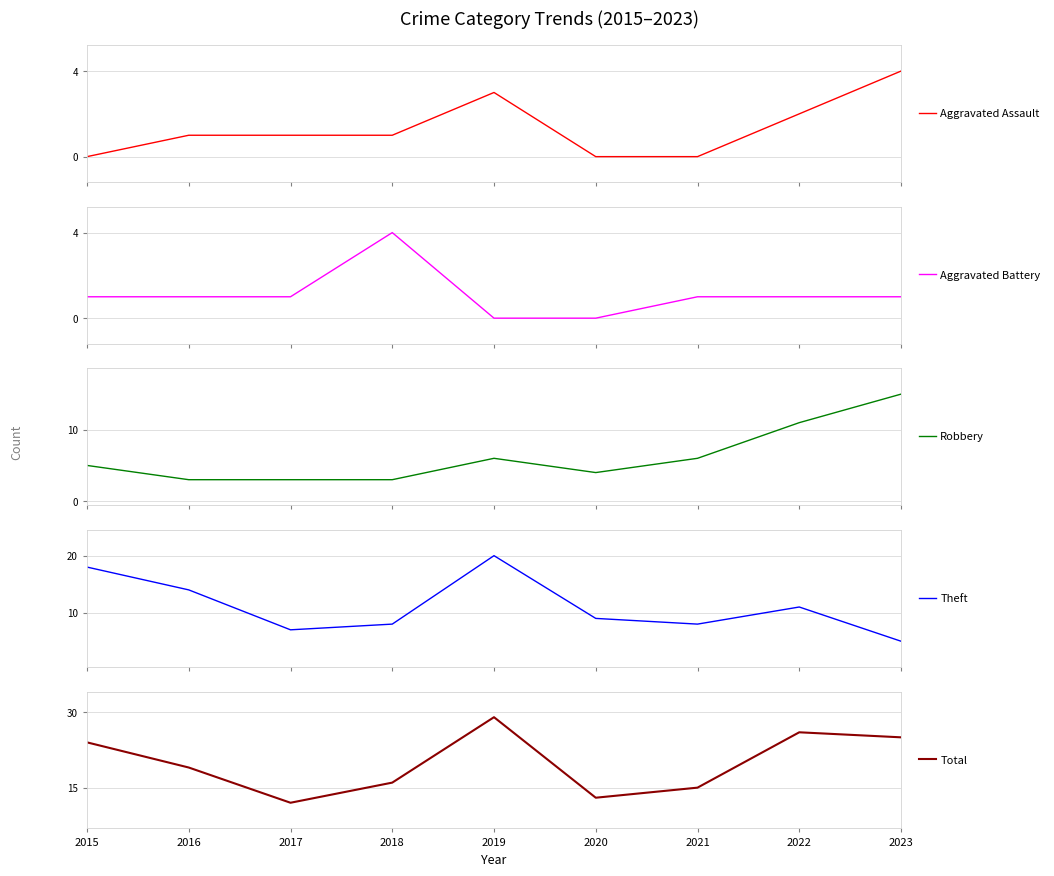

True or false: Theft has a value of 18 at 2015.

True